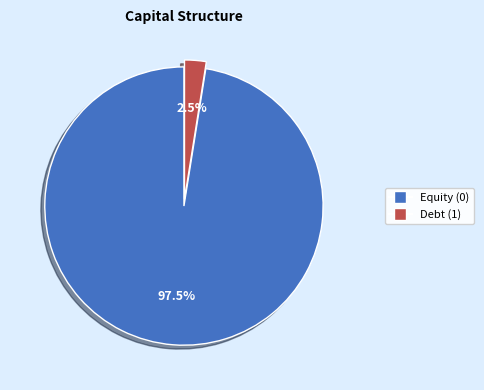

To the nearest percent, what is the difference between the largest and smallest slice percentages?

95%